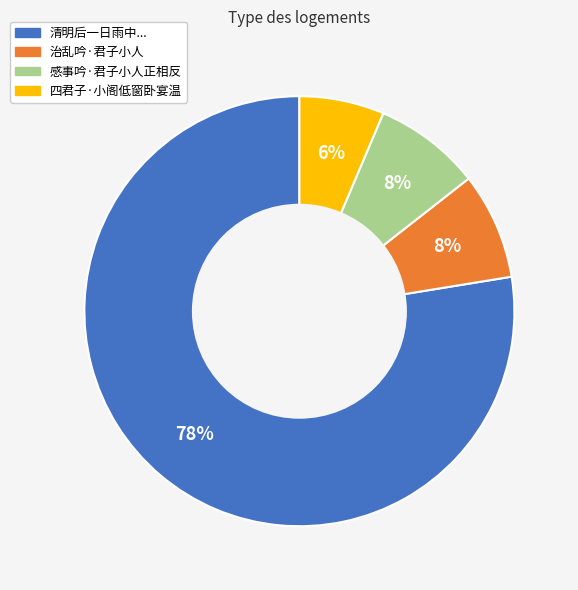

Count the number of slices in the pie.

4